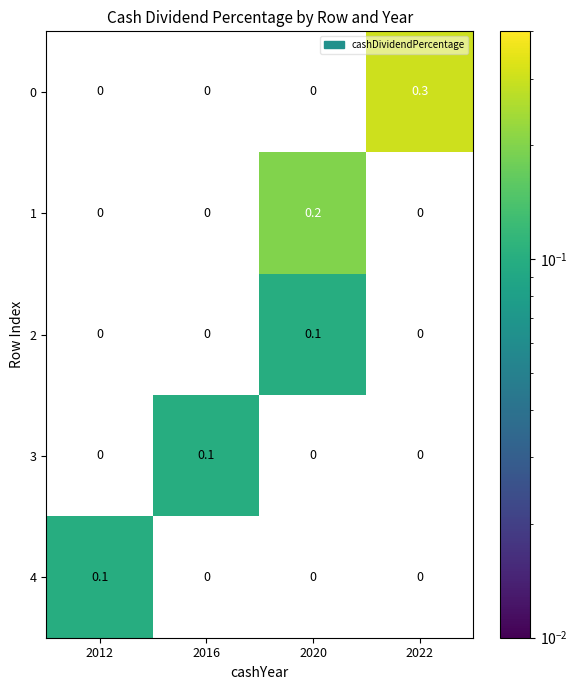

How many positive values does the 0 series have?

1